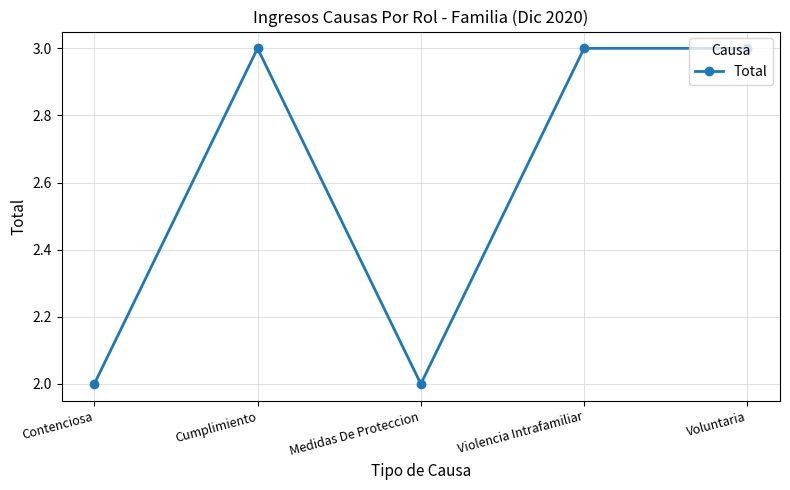

Which has a higher value, Voluntaria or Contenciosa?

Voluntaria